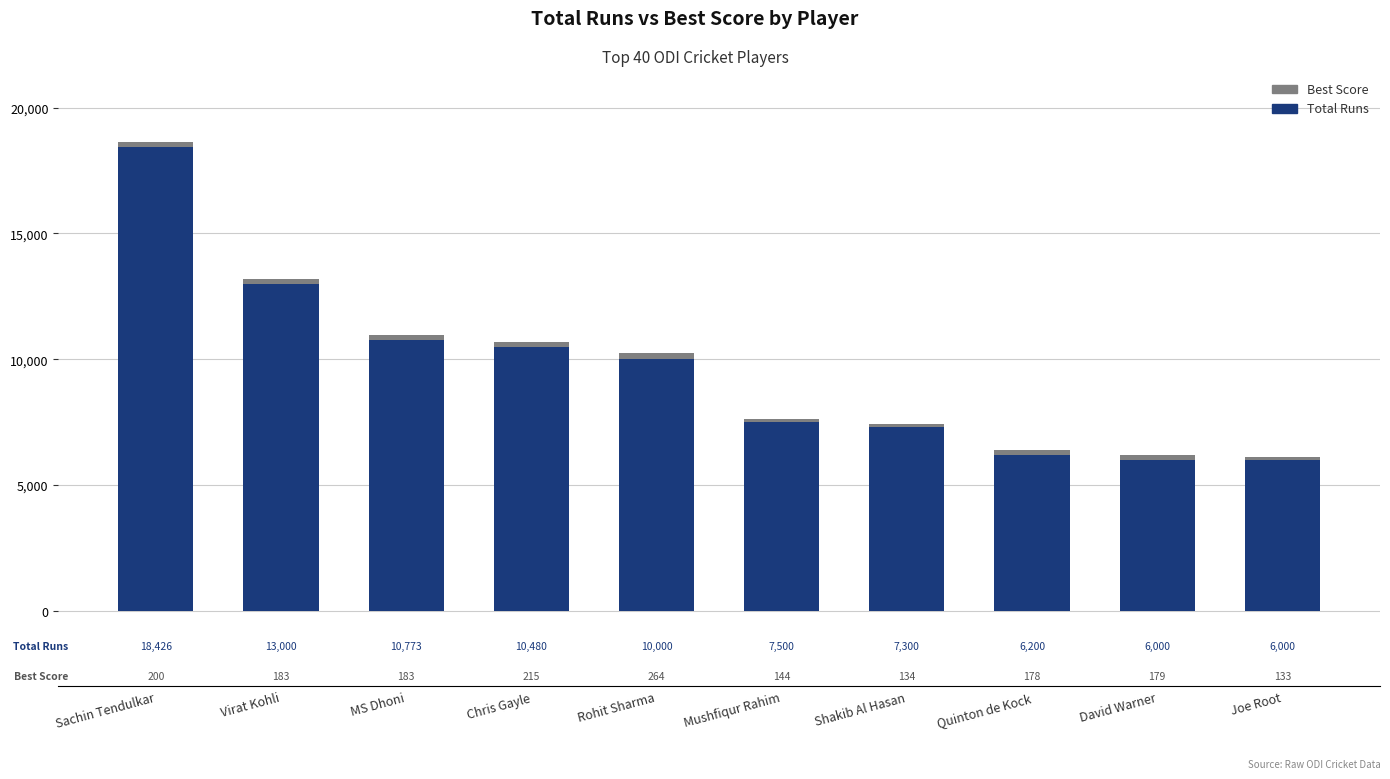

What is the average value of the Total Runs series?

9568